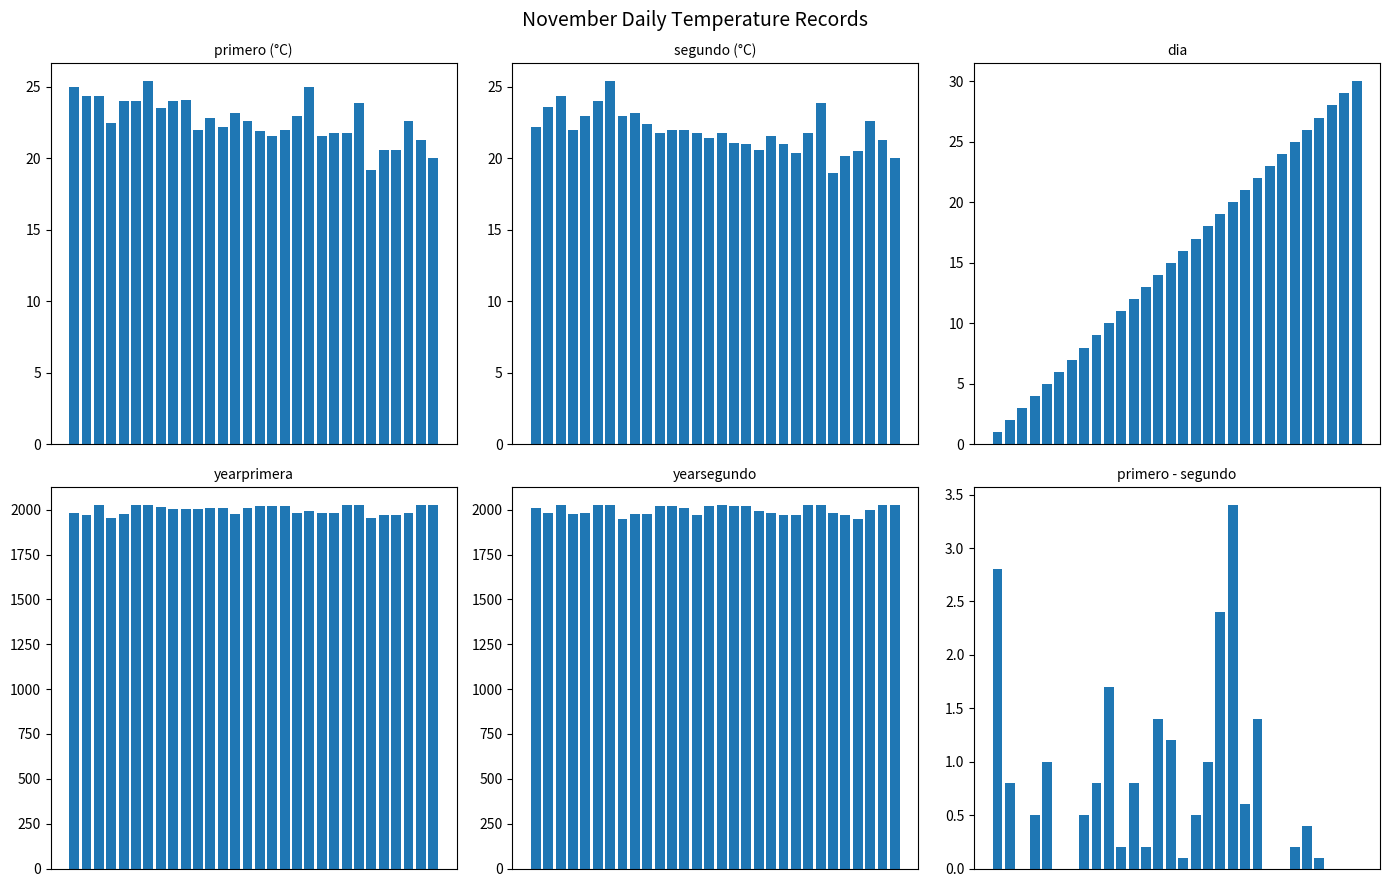

What is the sum of all dia values?

465.0